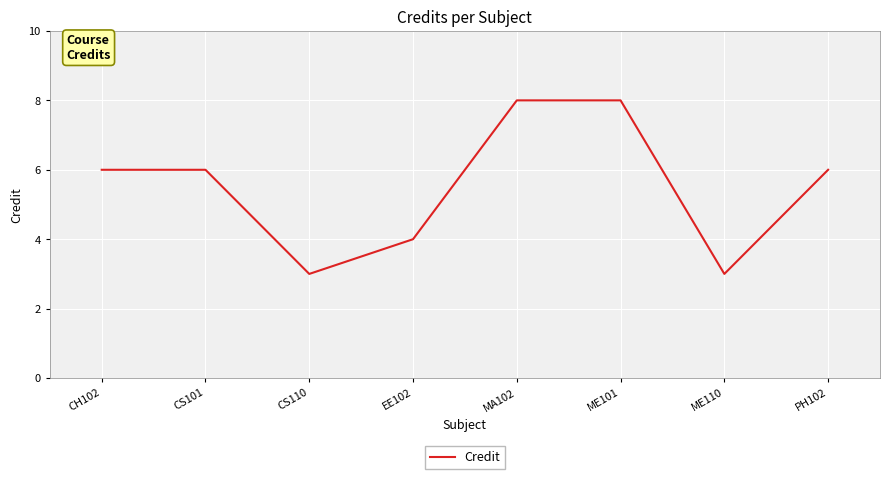

What is the maximum value shown in the chart?

8